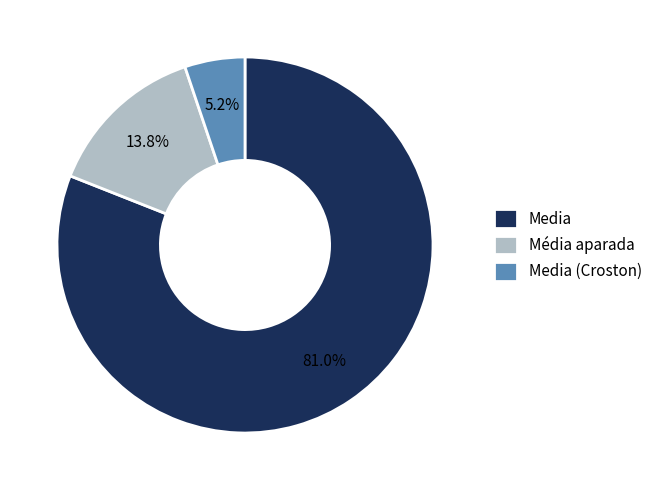

What is the smallest slice in the pie chart?

Media (Croston)